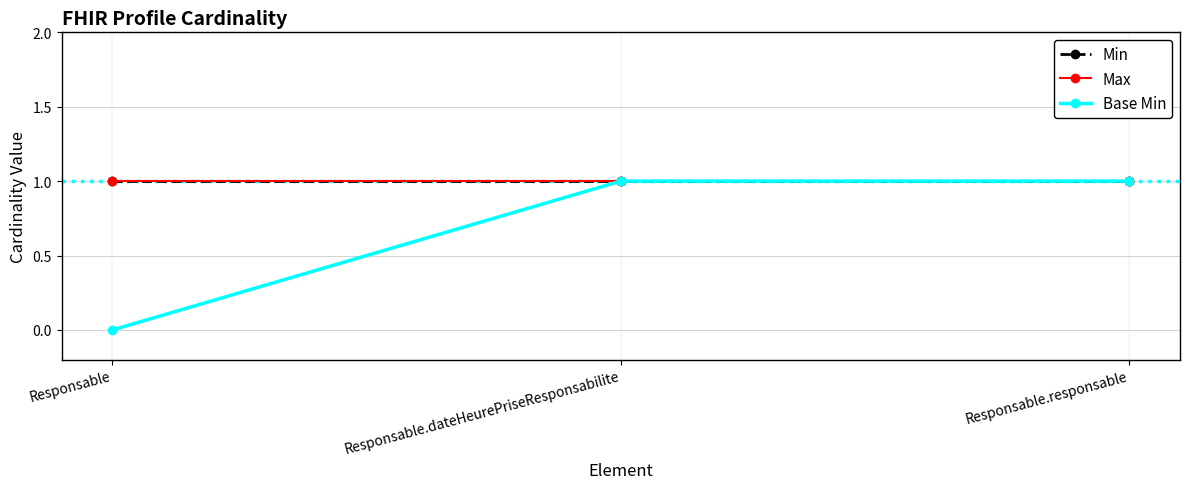

What is the total value across all series at Responsable.dateHeurePriseResponsabilite?

3